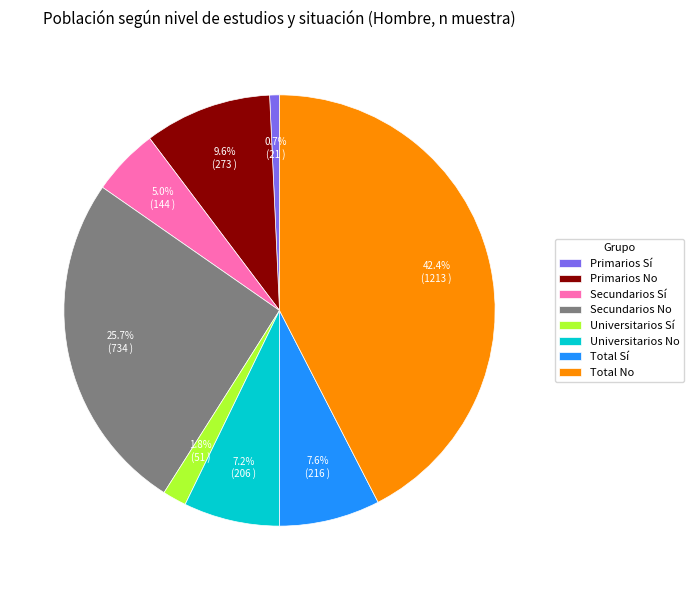

How much of the chart is everything except Secundarios Sí?

95.0%